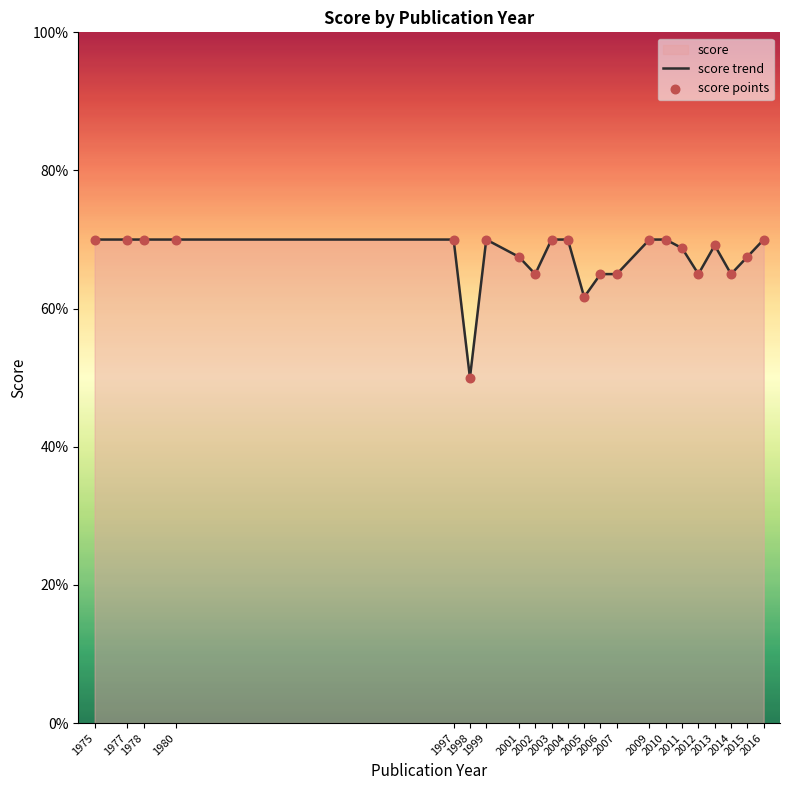

What is the difference between the maximum and minimum values?

20.0